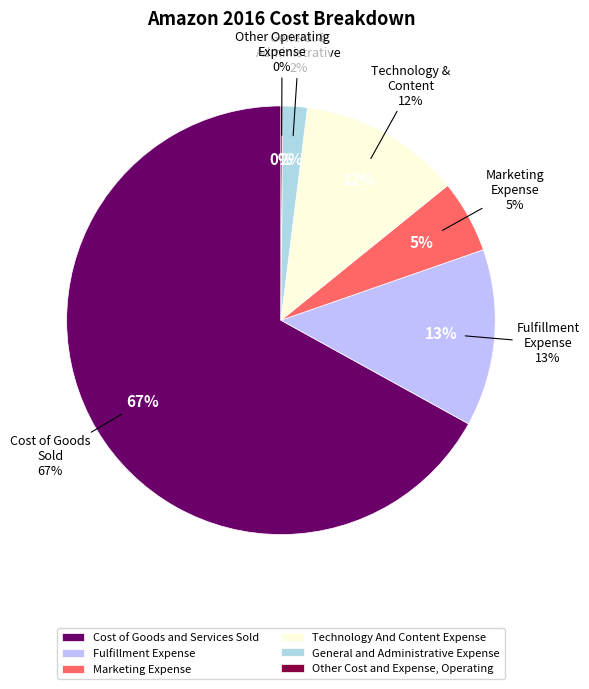

What percentage is the Marketing Expense slice, to the nearest percent?

5%